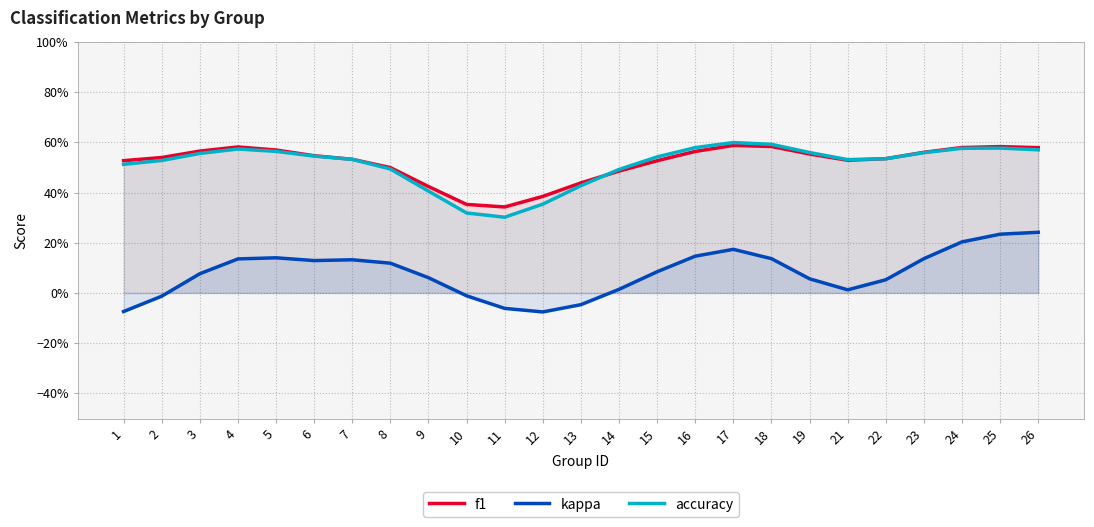

What is the spread (max minus min) of values at 18?

0.5